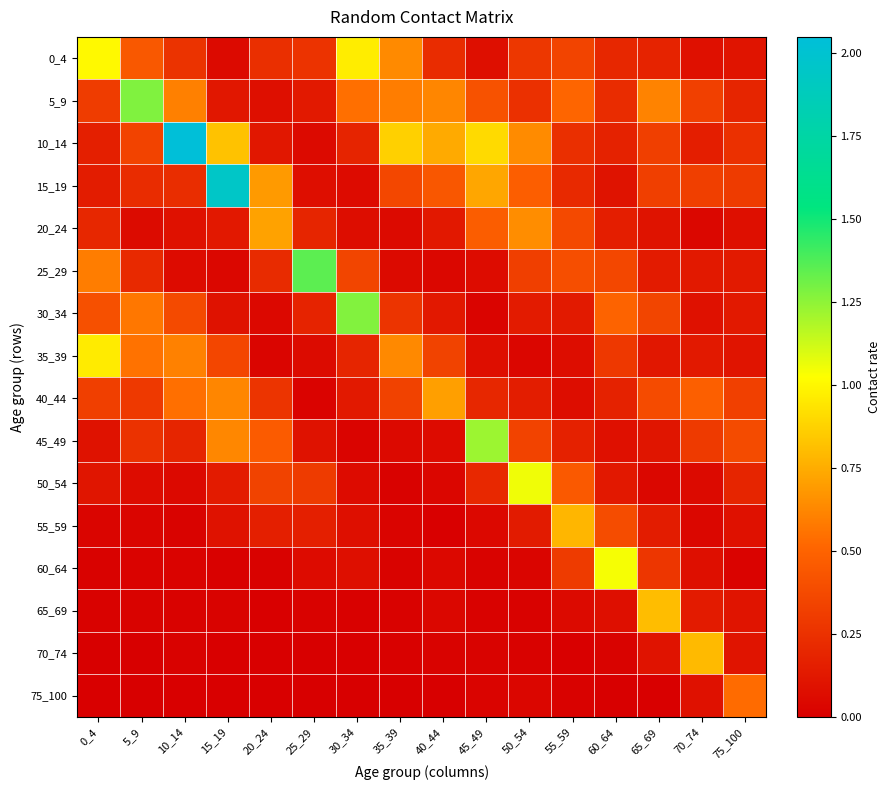

Between 50_54 and 70_74, which is larger?

50_54